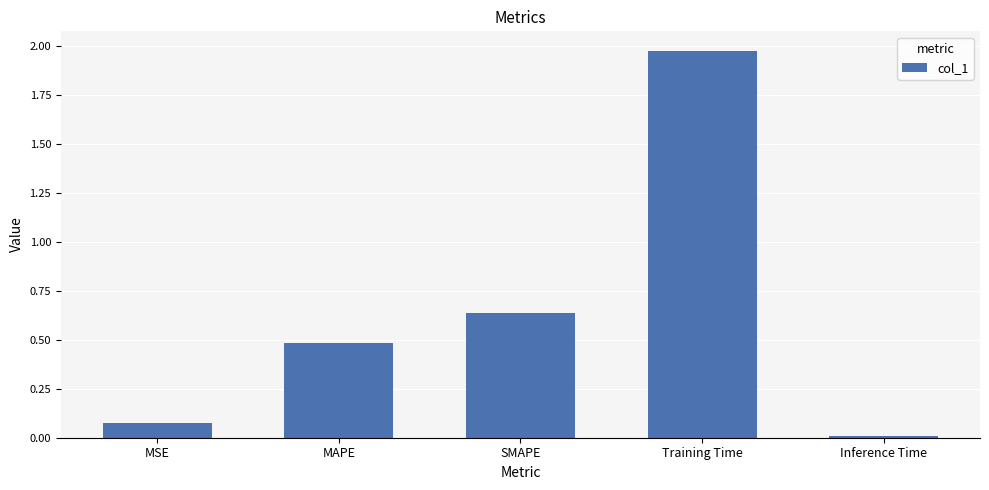

At which category does the chart reach its minimum across all series?

Inference Time